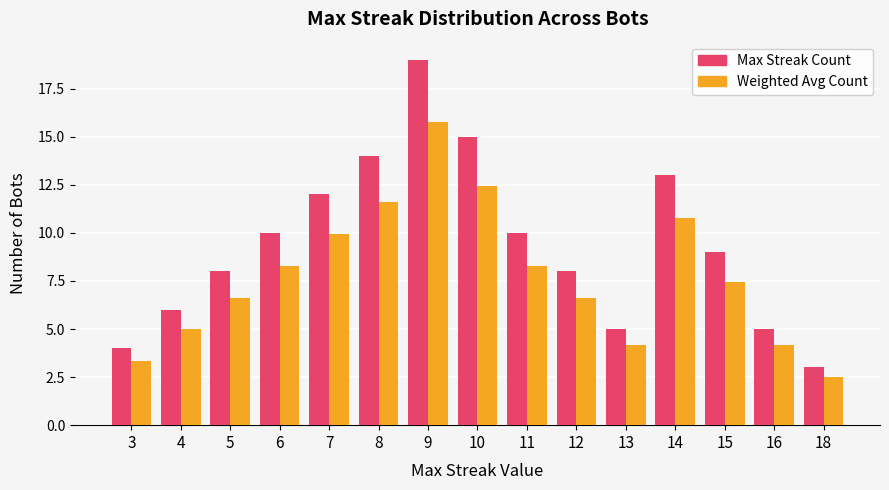

True or false: Max Streak Count has a value of 6.0 at 4.

True